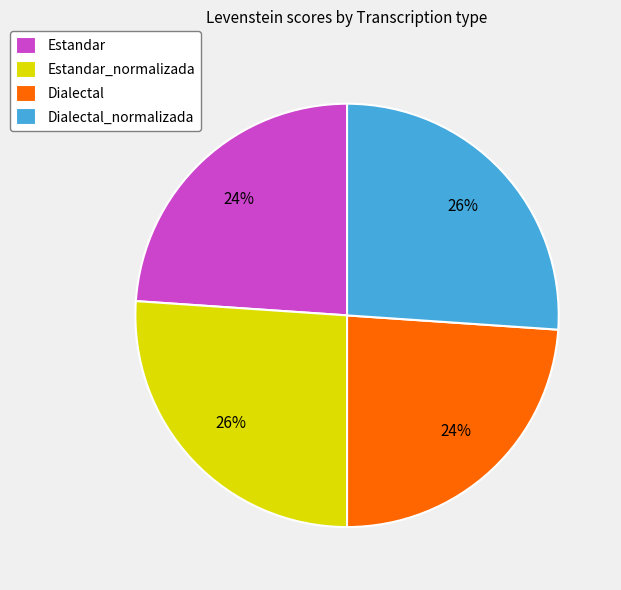

How many slices are in this pie chart?

4